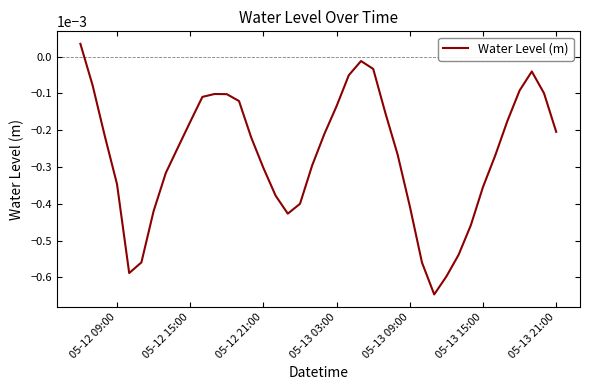

How many negative values are there?

39